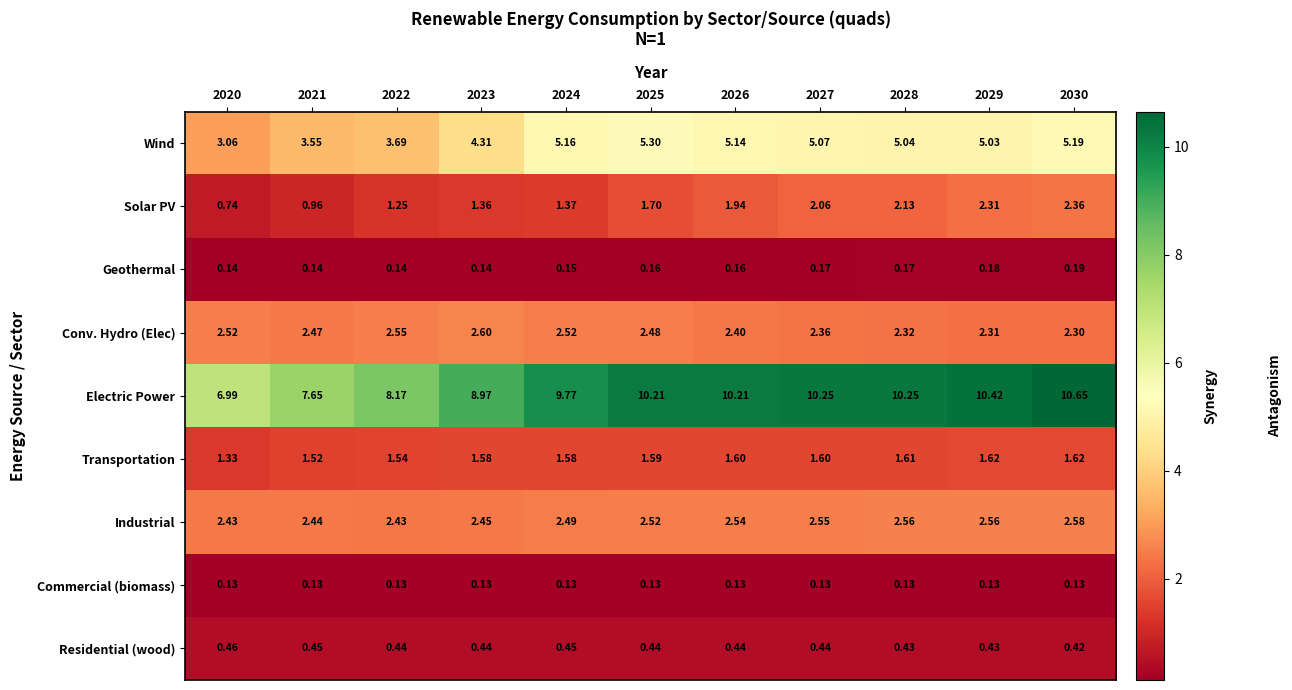

Between 2023 and 2024, which series saw the biggest shift?

Wind